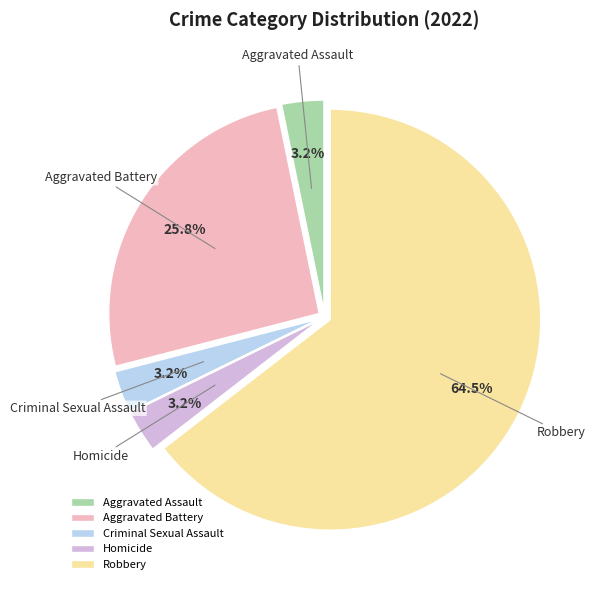

How many segments does this pie chart have?

5